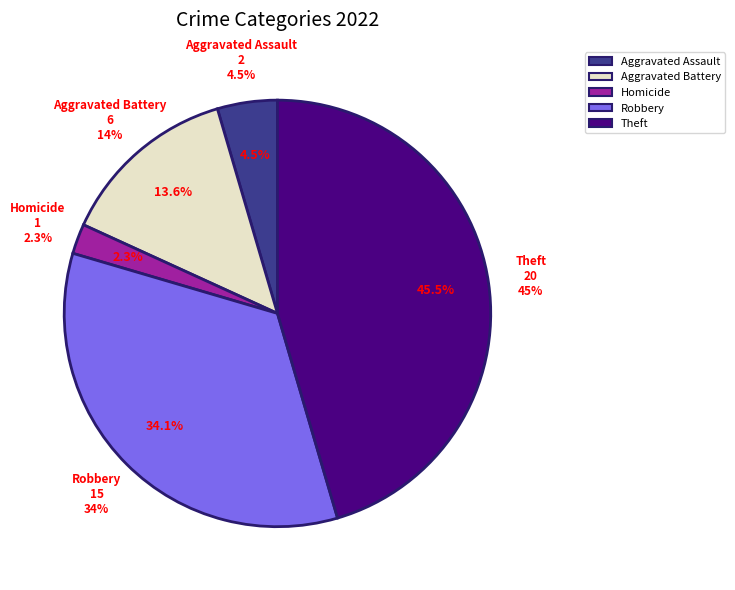

What is the change in value from Homicide to Theft?

+19